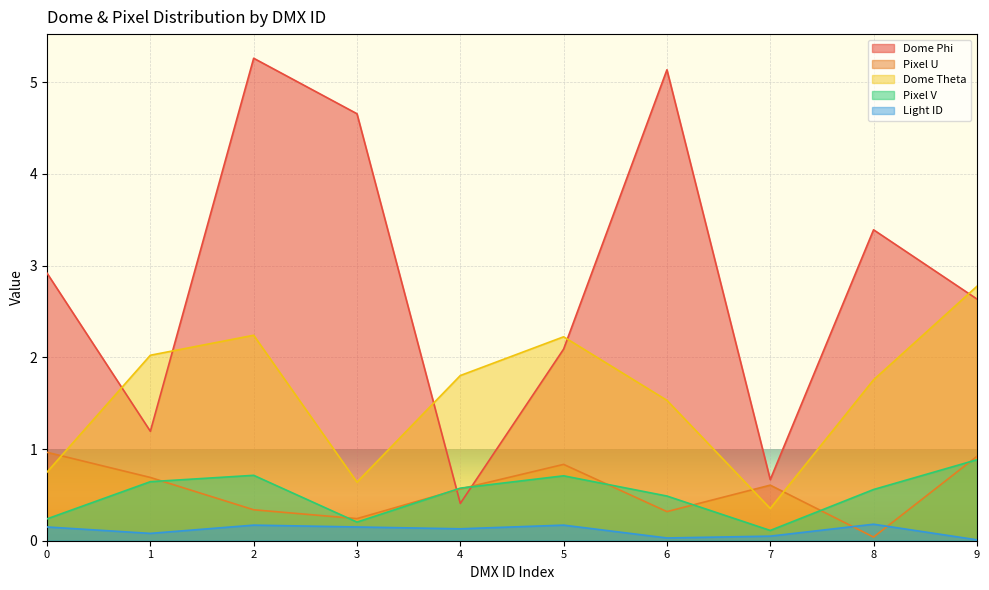

What is the total value across all series at 1?

4.6